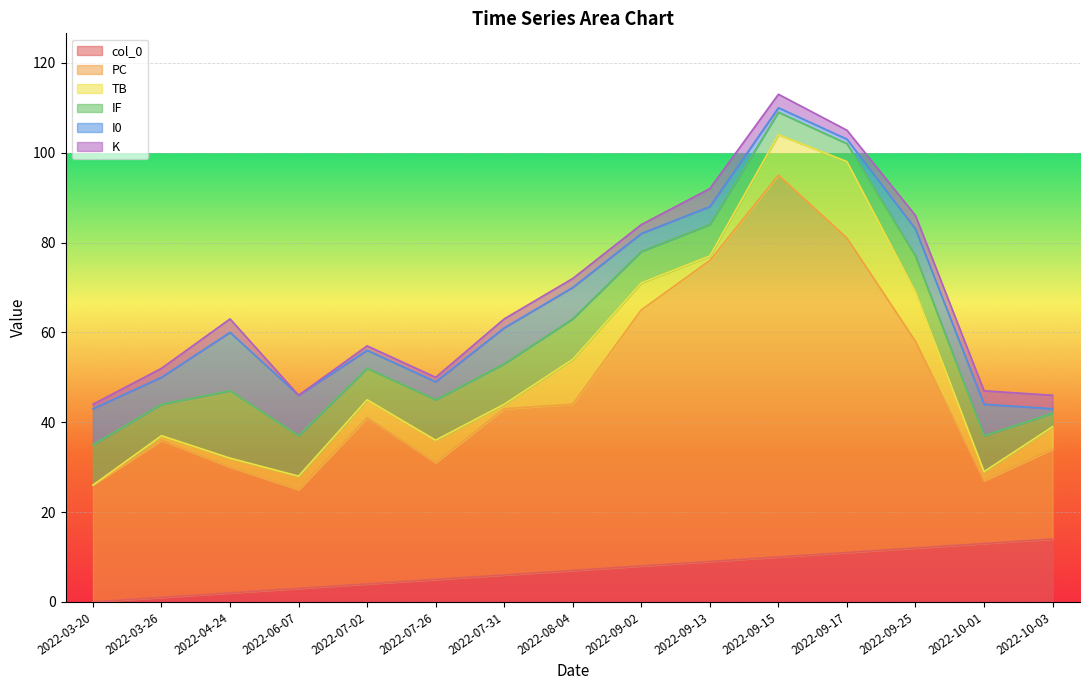

Is the value of PC at 2022-07-31 greater than the value of I0 at 2022-03-20?

Yes